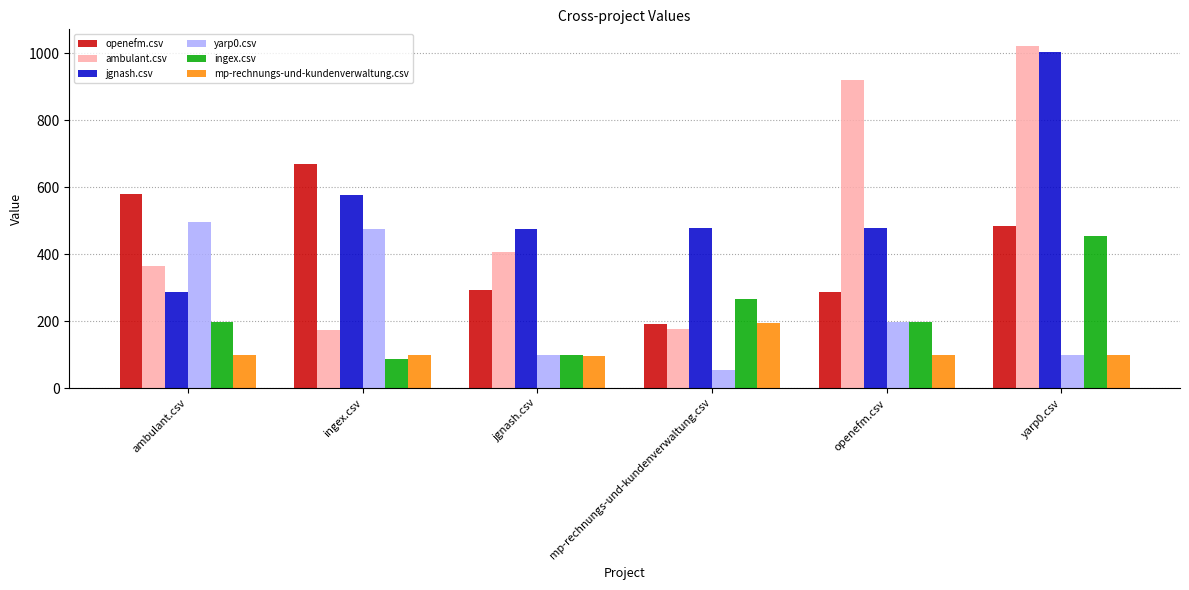

What is the total value across all series at mp-rechnungs-und-kundenverwaltung.csv?

1360.5